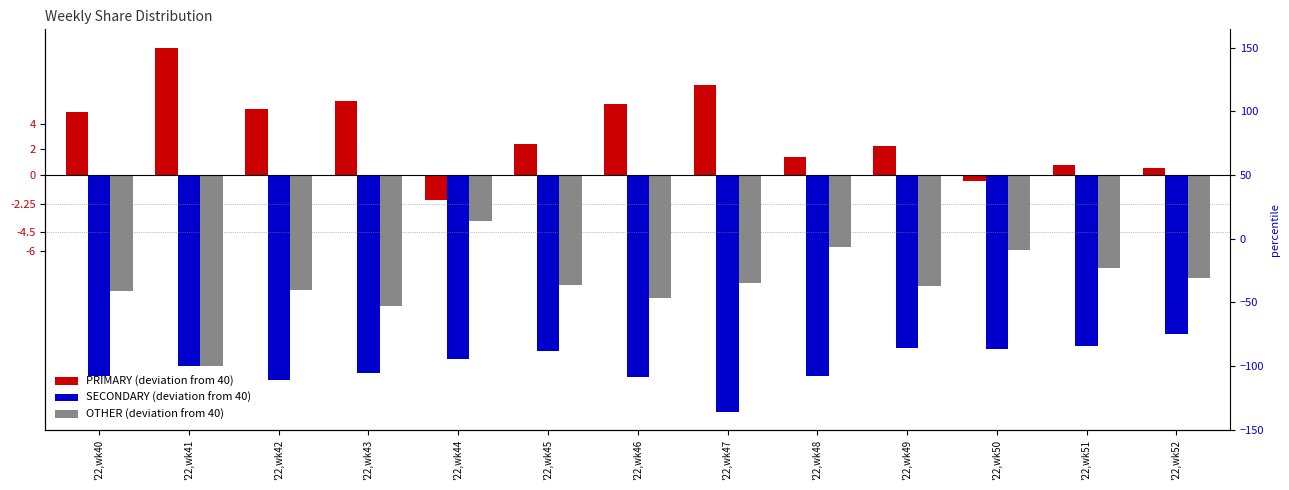

Does the chart contain stacked bars?

No